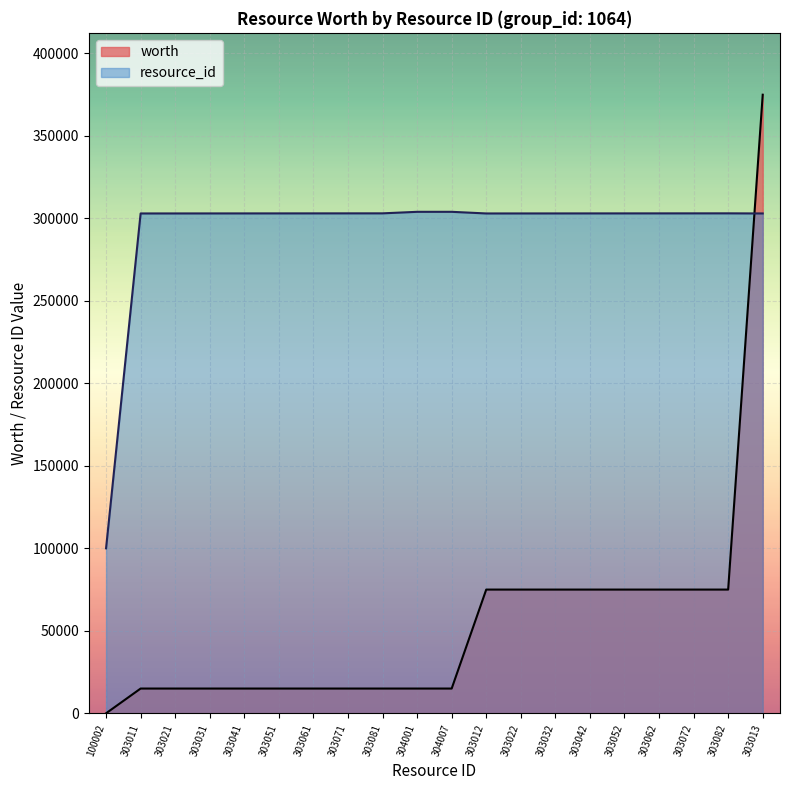

Which label corresponds to the largest value in the chart?

303013